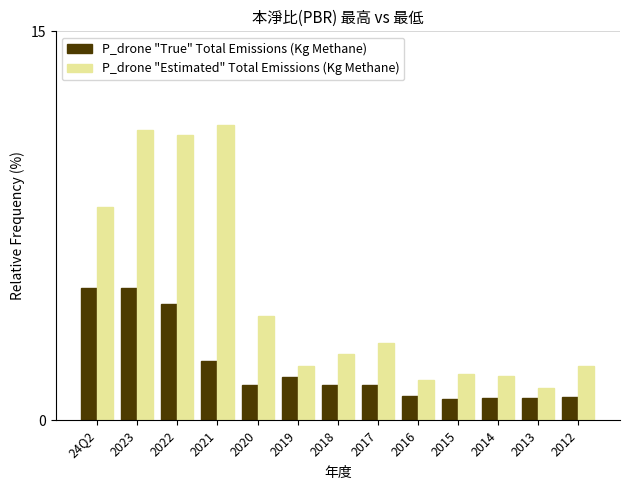

At which category is the sum across all series the highest?

2023